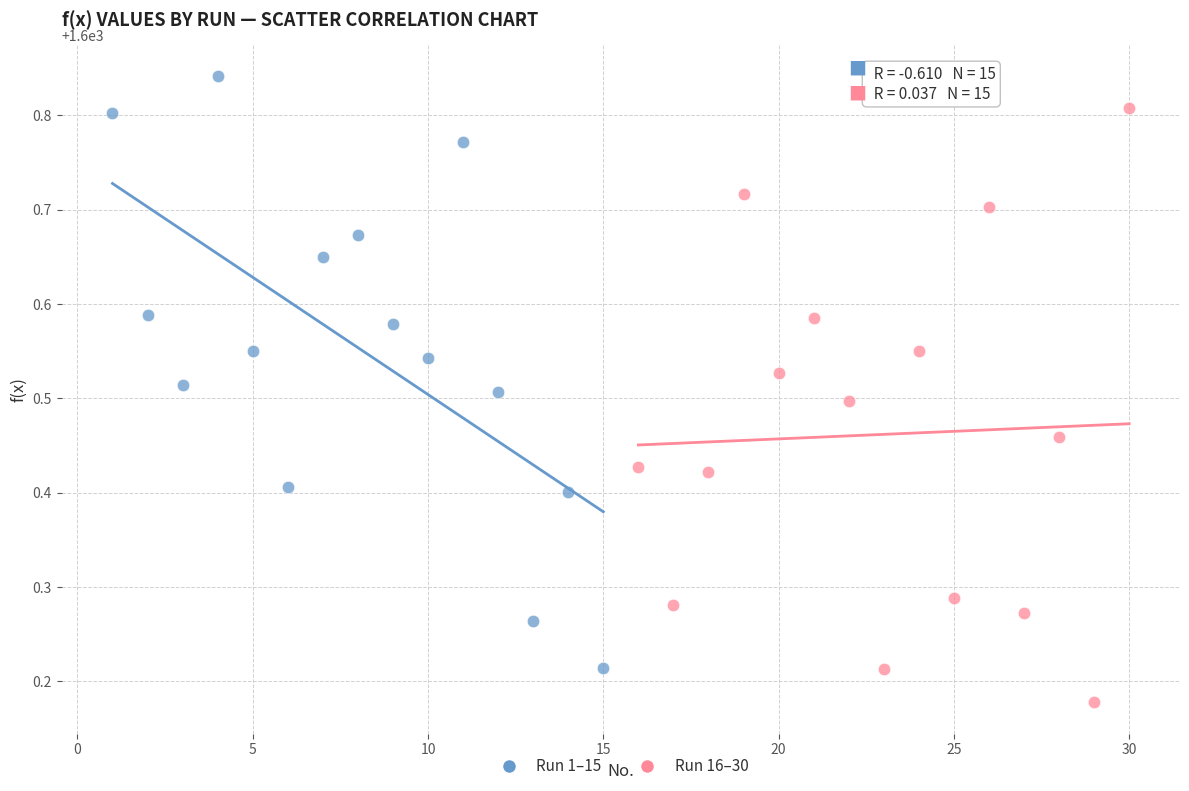

Which series contains the lowest Y value?

Run 16–30